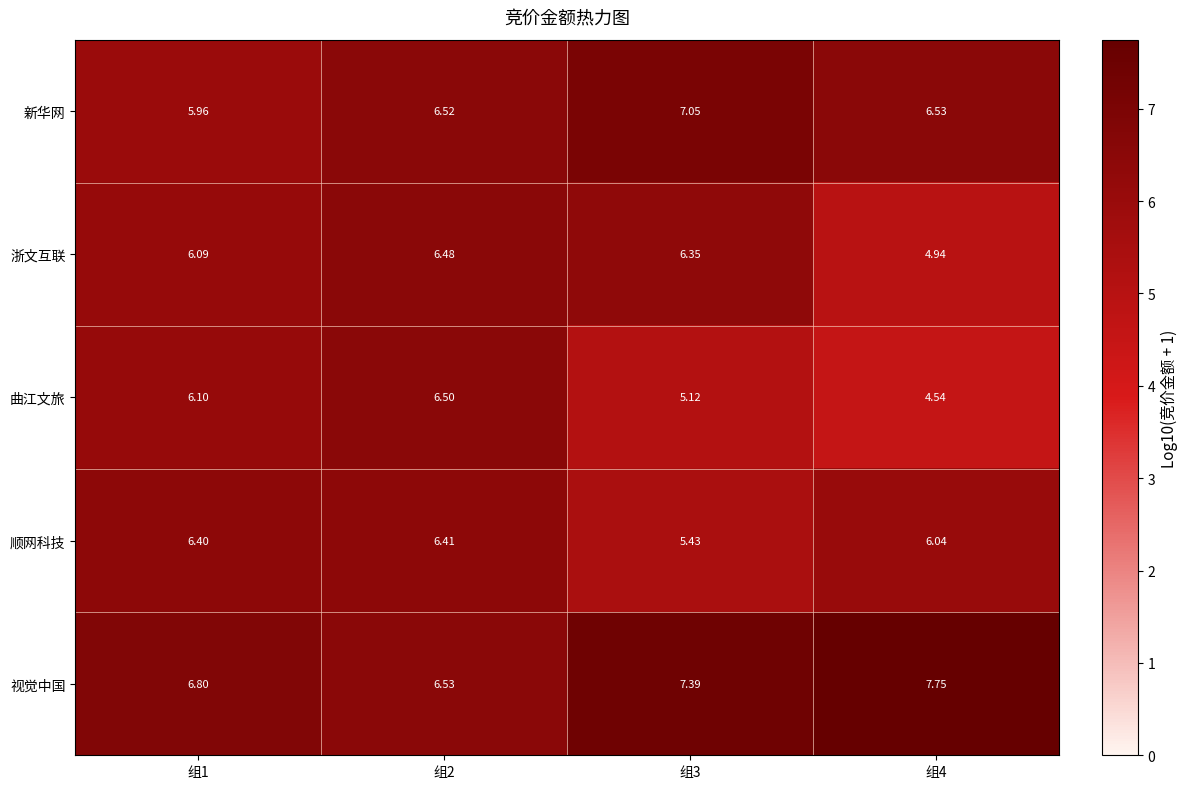

List the series in order of their peak value, highest first.

视觉中国, 新华网, 曲江文旅, 浙文互联, 顺网科技